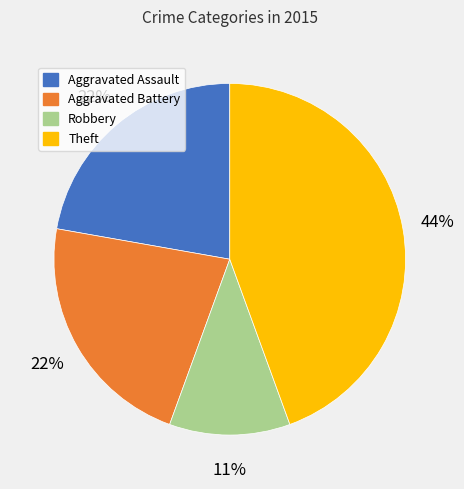

Between Aggravated Battery and Robbery, which is larger?

Aggravated Battery